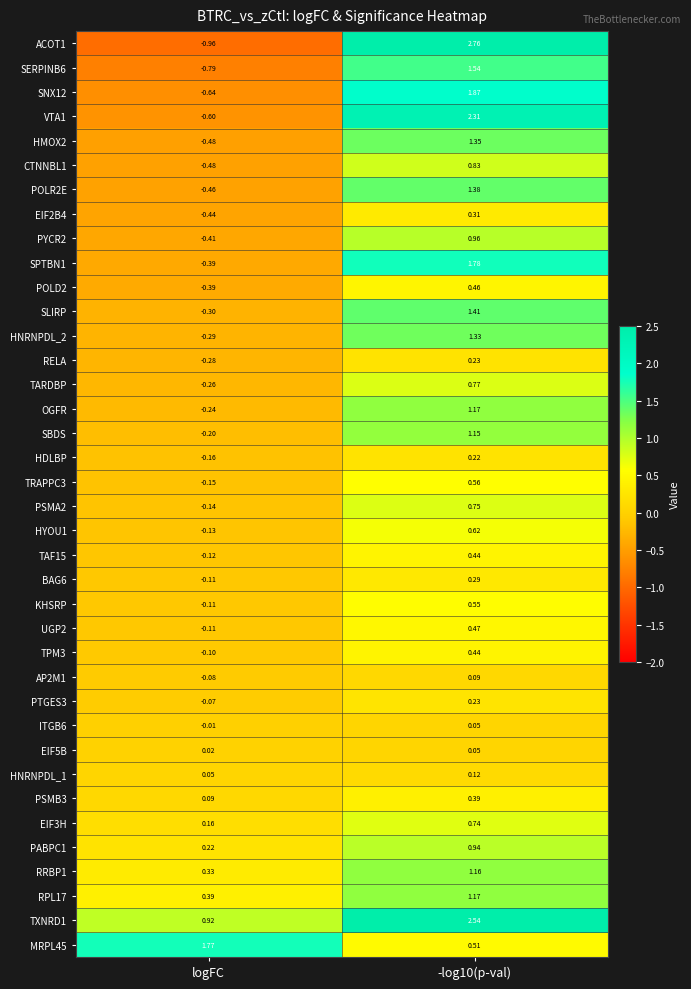

Which category has the lowest value in the HDLBP series?

logFC